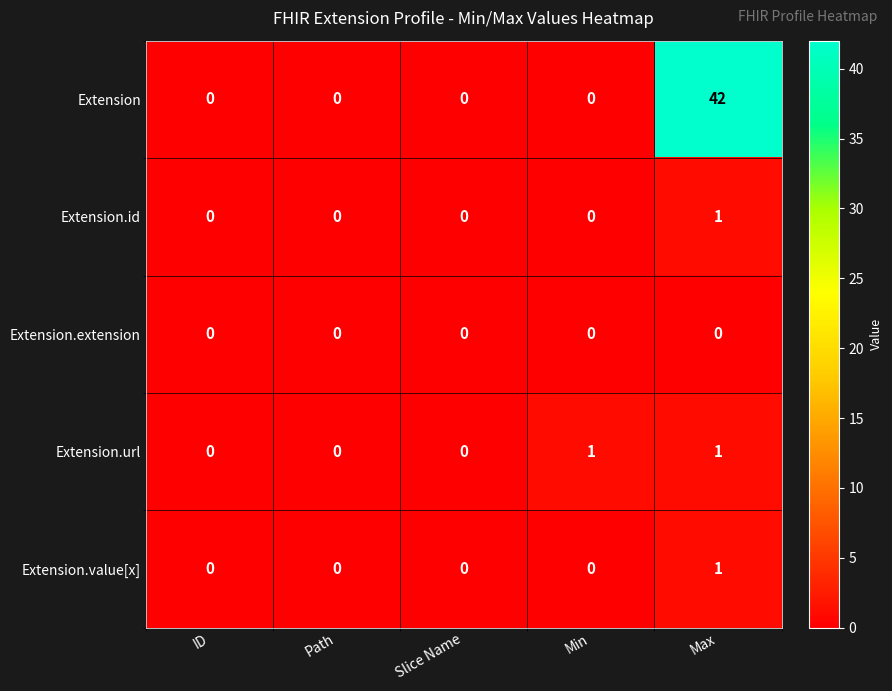

The value of Extension.value[x] at Min is 1. True or false?

False